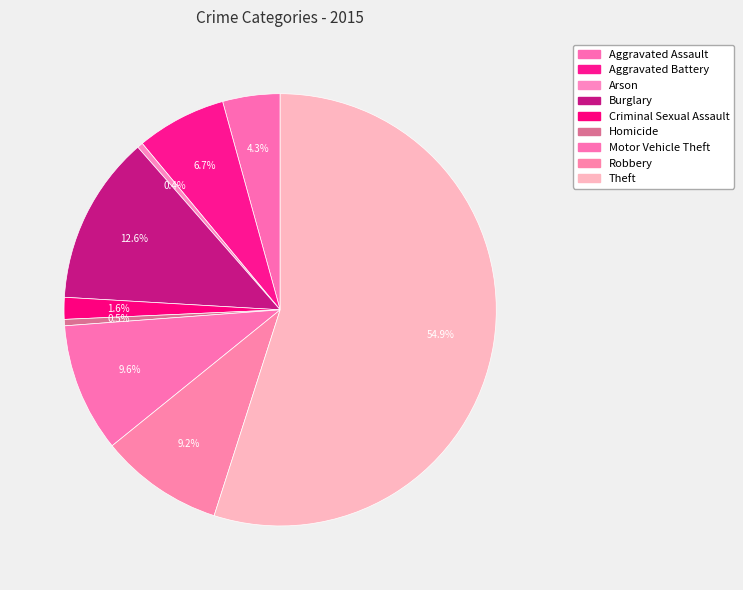

What is the change in value from Criminal Sexual Assault to Motor Vehicle Theft?

+8365